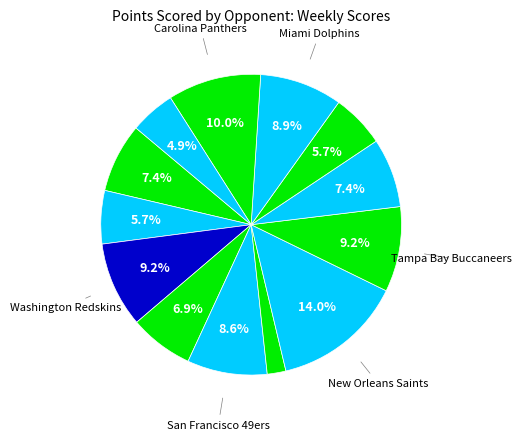

Is there any slice that represents more than half of the pie?

No